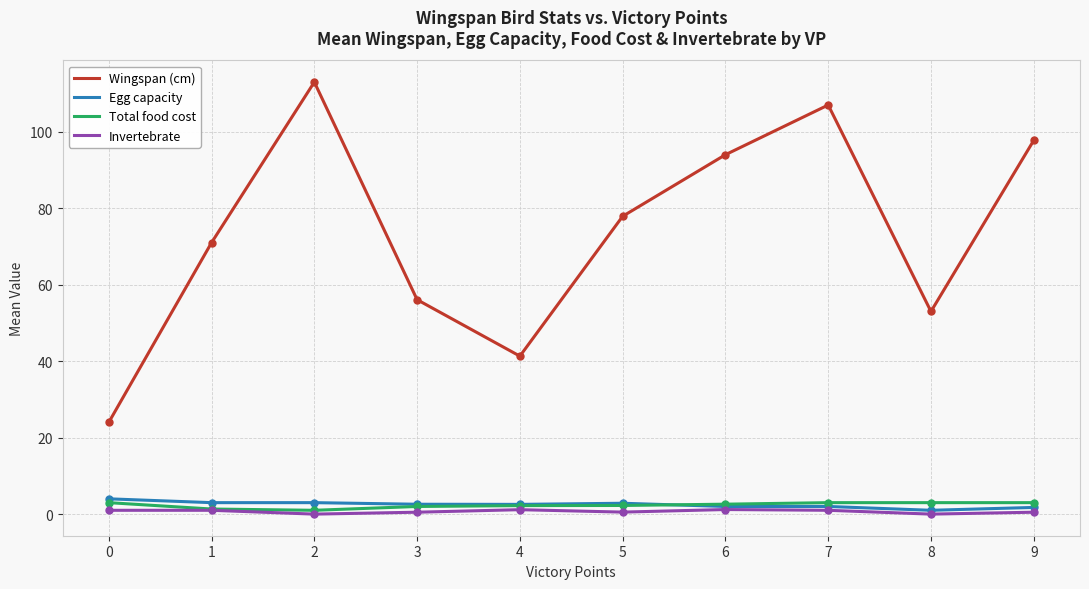

How many lines are shown in the chart?

4